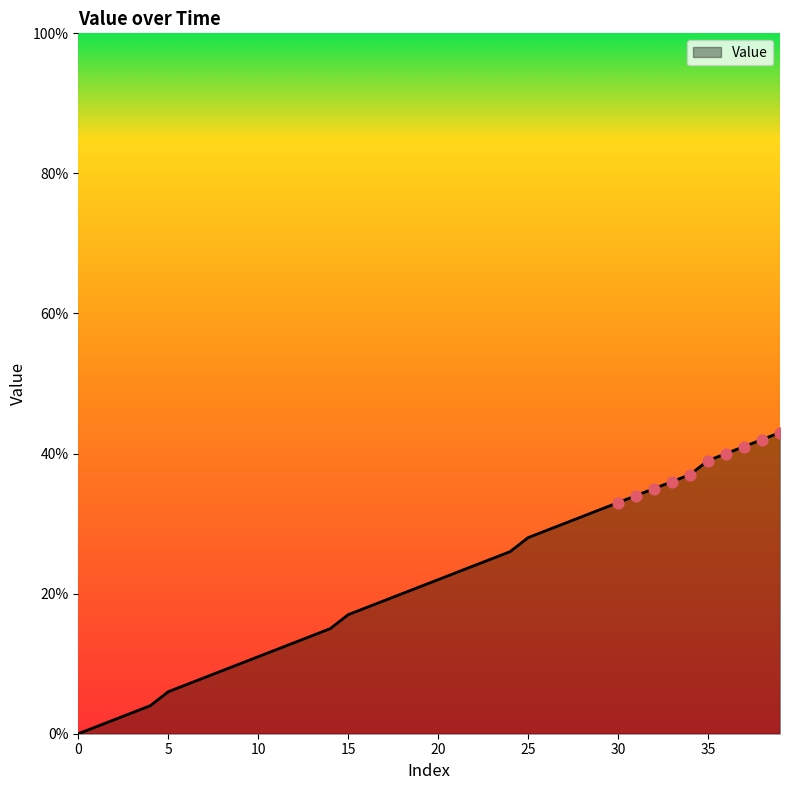

What is the difference between the maximum and minimum values?

43